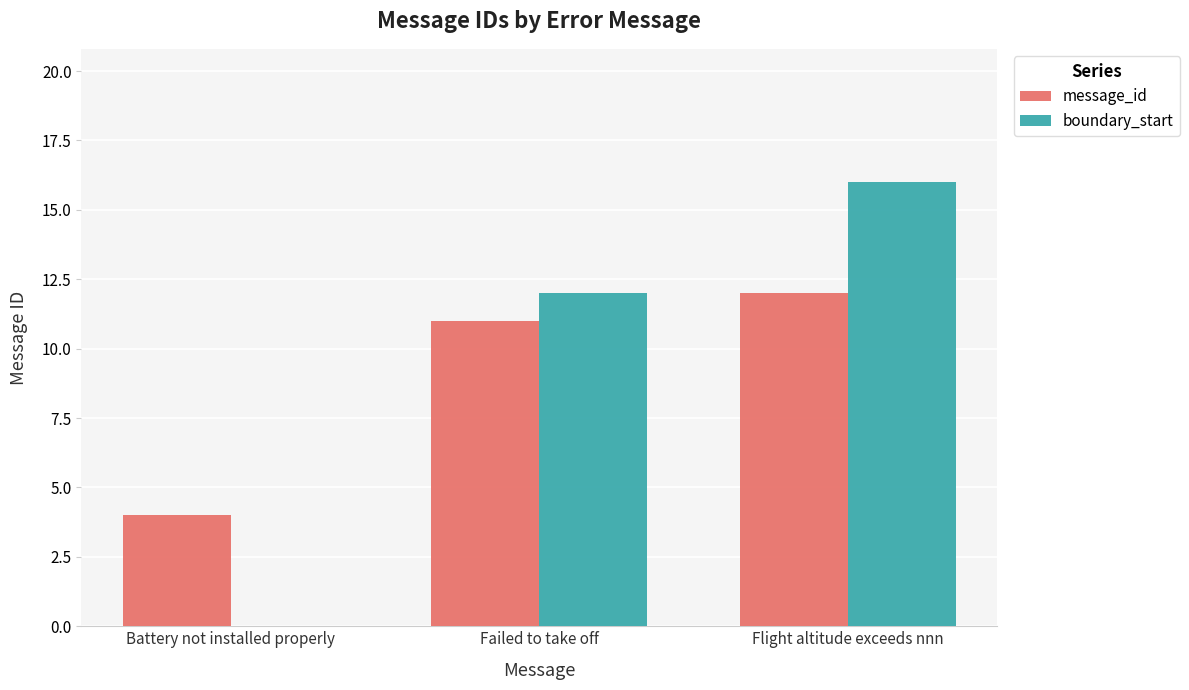

Which series has the largest range (max minus min)?

boundary_start